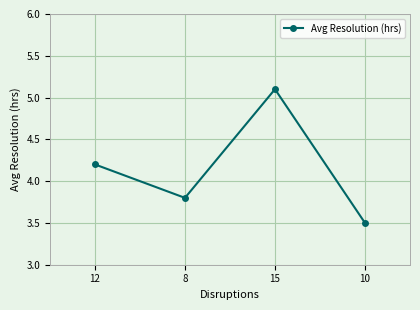

What is the label of the 4th point from the left?

10